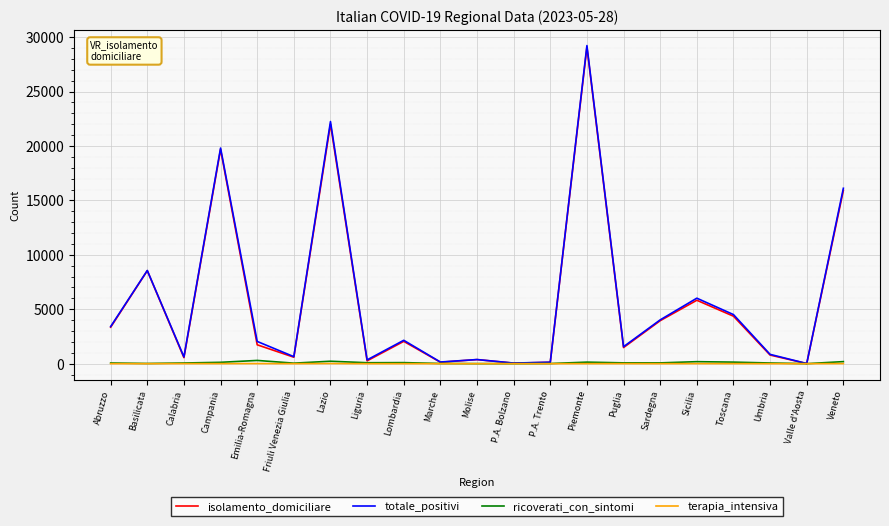

What is the difference between the maximum and minimum values in the isolamento_domiciliare series?

29070